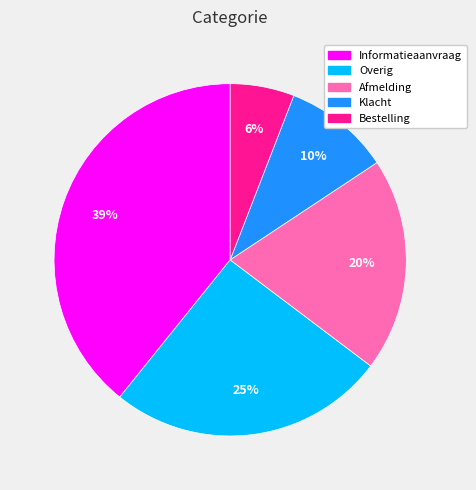

Rank the categories by value from lowest to highest.

Bestelling, Klacht, Afmelding, Overig, Informatieaanvraag